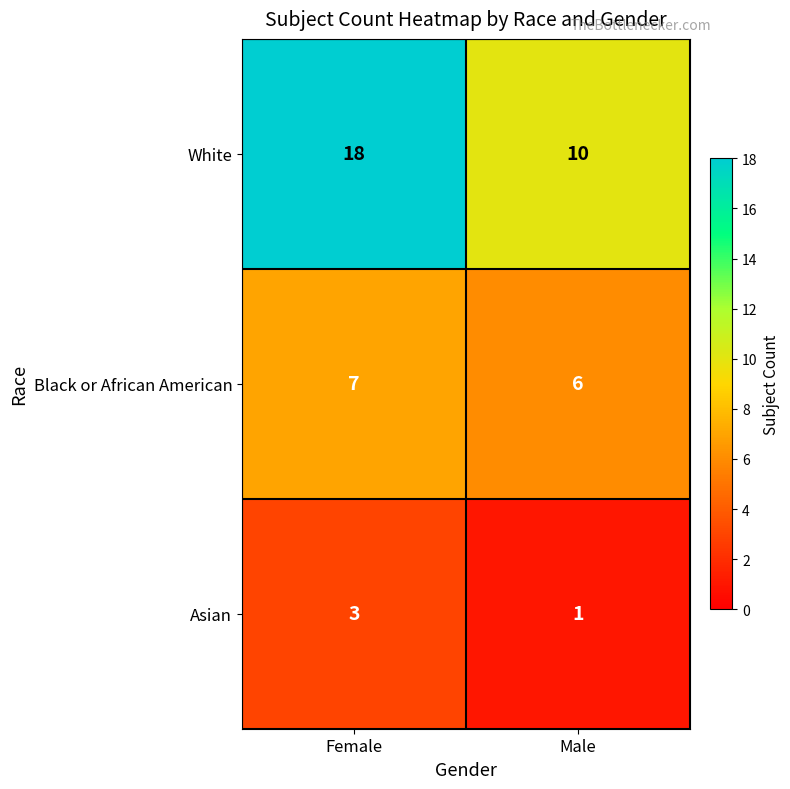

Which series has the largest total across all categories?

White